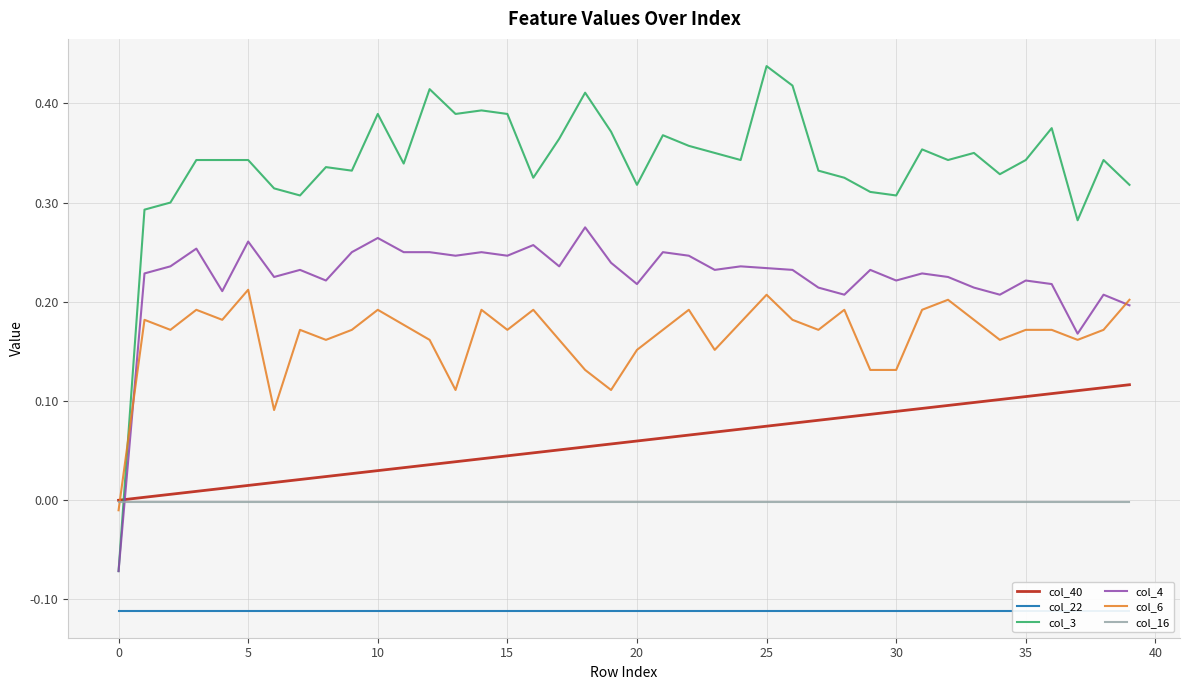

At how many categories does at least one series exceed 0?

39